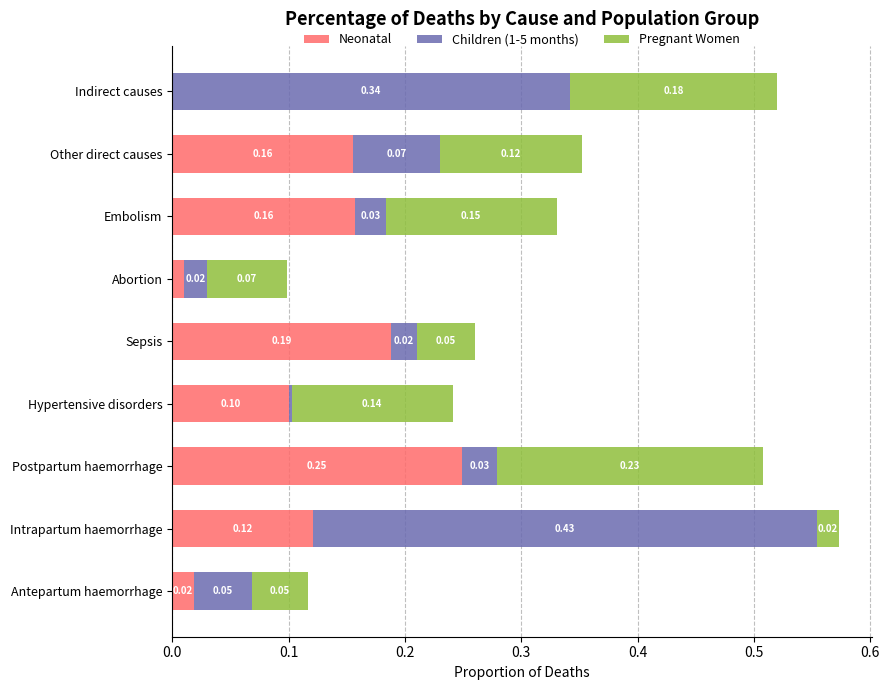

At which category is the sum across all series the highest?

Intrapartum haemorrhage